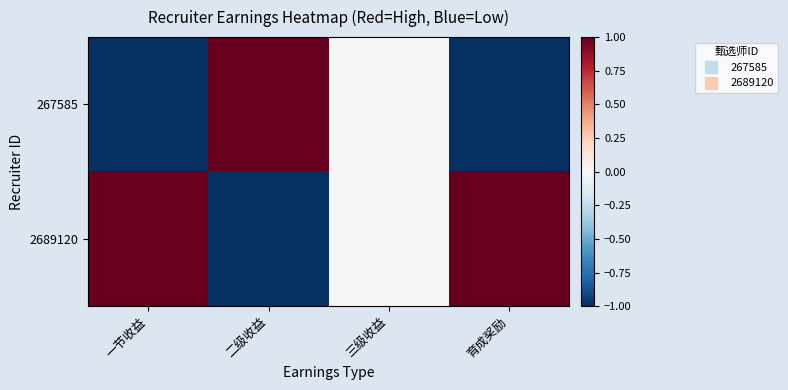

How many distinct data groups are displayed?

2